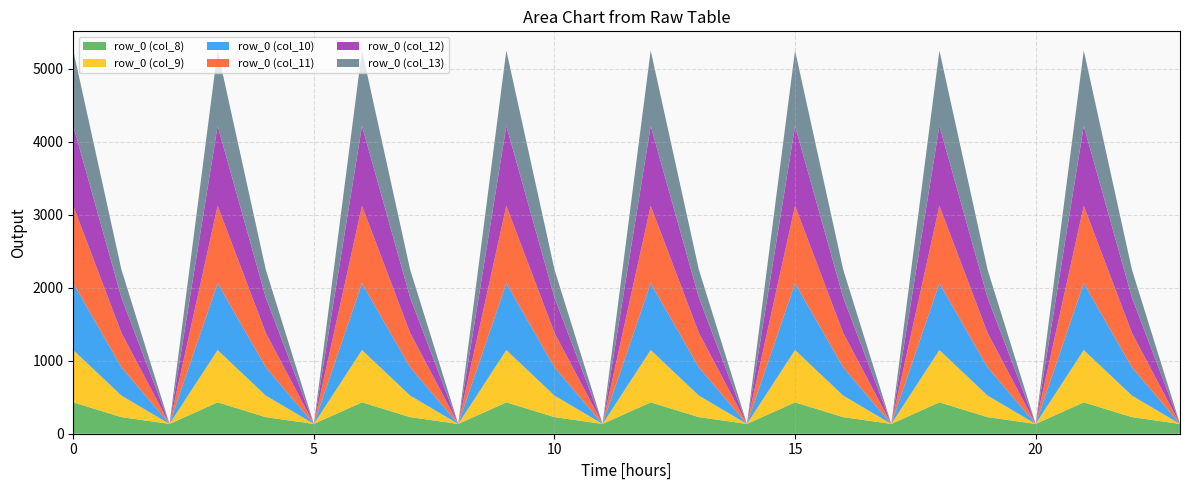

Reading left to right, list all the values displayed in this chart.

row_0 (col_8): 0=430.3	1=227.5	2=134.2	3=430.3	4=227.5	5=134.2	6=430.3	7=227.5	8=134.2	9=430.3	10=227.5	11=134.2	12=430.3	13=227.5	14=134.2	15=430.3	16=227.5	17=134.2	18=430.3	19=227.5	20=134.2	21=430.3	22=227.5	23=134.2
row_0 (col_9): 0=716.9	1=295.9	2=0.0	3=716.9	4=295.9	5=0.0	6=716.9	7=295.9	8=0.0	9=716.9	10=295.9	11=0.0	12=716.9	13=295.9	14=0.0	15=716.9	16=295.9	17=0.0	18=716.9	19=295.9	20=0.0	21=716.9	22=295.9	23=0.0
row_0 (col_10): 0=916.2	1=388.1	2=0.0	3=916.2	4=388.1	5=0.0	6=916.2	7=388.1	8=0.0	9=916.2	10=388.1	11=0.0	12=916.2	13=388.1	14=0.0	15=916.2	16=388.1	17=0.0	18=916.2	19=388.1	20=0.0	21=916.2	22=388.1	23=0.0
row_0 (col_11): 0=1060.3	1=471.7	2=0.0	3=1060.3	4=471.7	5=0.0	6=1060.3	7=471.7	8=0.0	9=1060.3	10=471.7	11=0.0	12=1060.3	13=471.7	14=0.0	15=1060.3	16=471.7	17=0.0	18=1060.3	19=471.7	20=0.0	21=1060.3	22=471.7	23=0.0
row_0 (col_12): 0=1096.7	1=485.4	2=0.0	3=1096.7	4=485.4	5=0.0	6=1096.7	7=485.4	8=0.0	9=1096.7	10=485.4	11=0.0	12=1096.7	13=485.4	14=0.0	15=1096.7	16=485.4	17=0.0	18=1096.7	19=485.4	20=0.0	21=1096.7	22=485.4	23=0.0
row_0 (col_13): 0=1032.9	1=382.7	2=0.0	3=1032.9	4=382.7	5=0.0	6=1032.9	7=382.7	8=0.0	9=1032.9	10=382.7	11=0.0	12=1032.9	13=382.7	14=0.0	15=1032.9	16=382.7	17=0.0	18=1032.9	19=382.7	20=0.0	21=1032.9	22=382.7	23=0.0